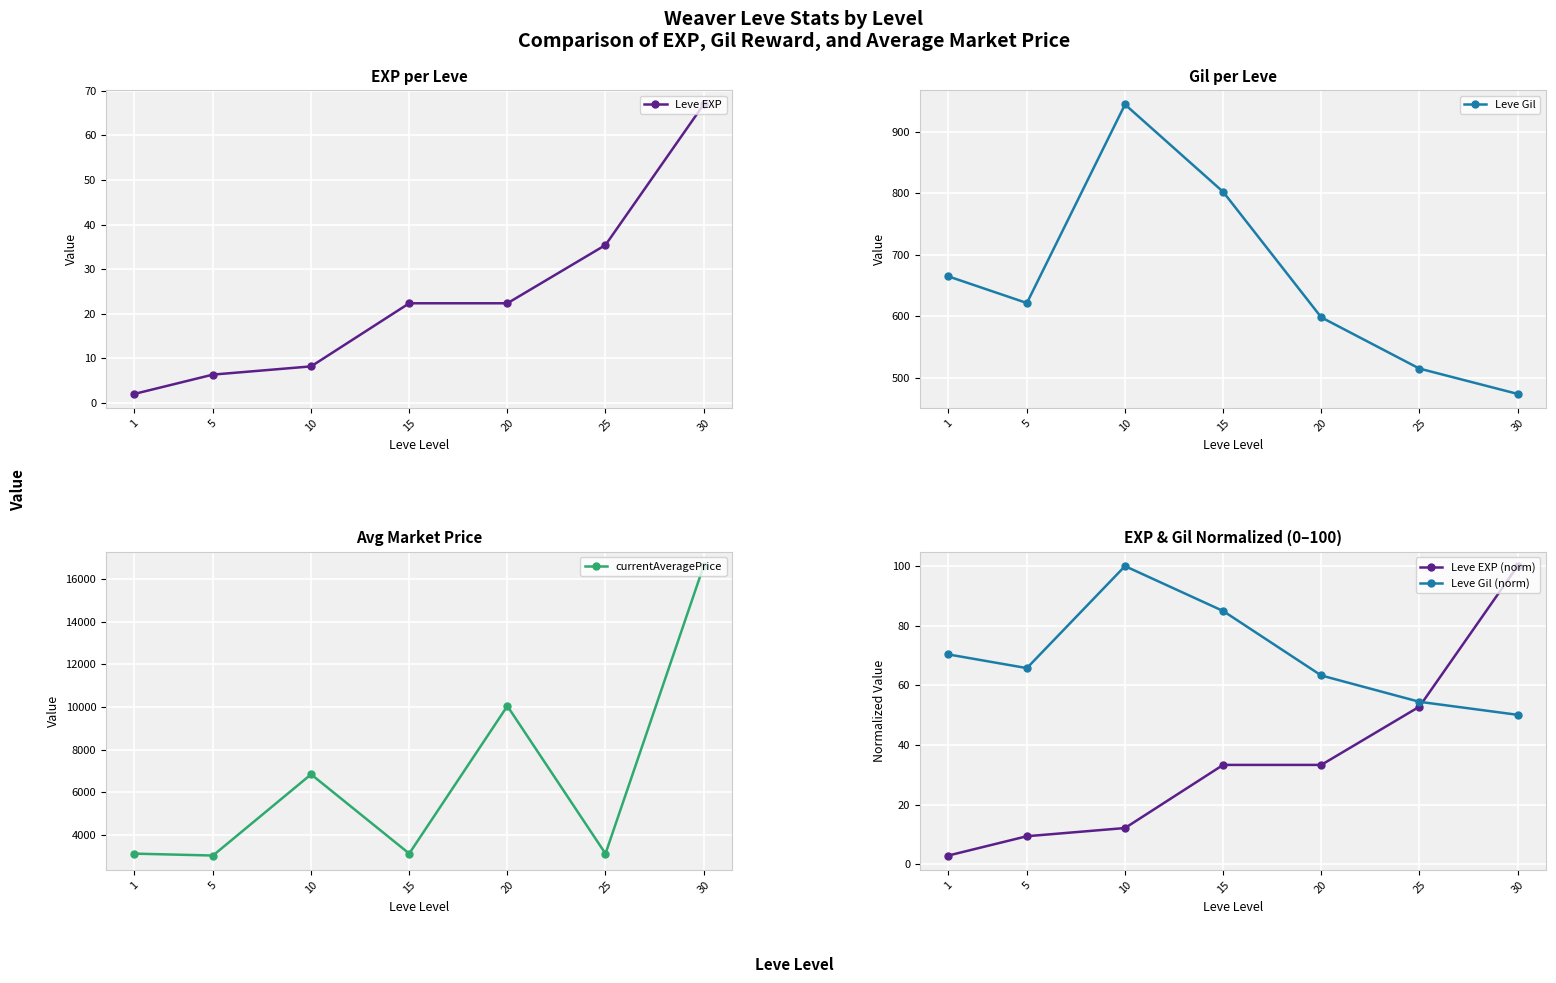

What is the sum of the Leve EXP (norm) values at 10 and 1?

15.2